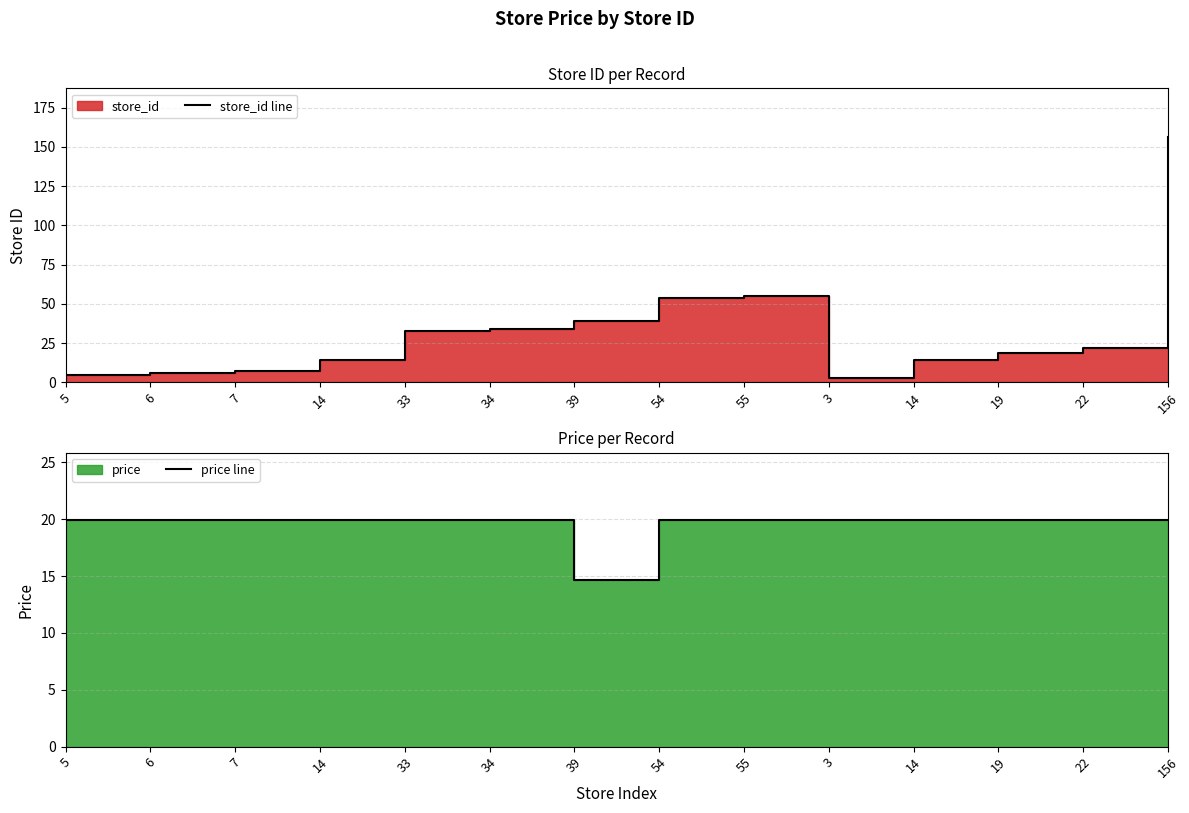

Reading right to left, list all the values displayed in this chart.

store_id line: 156.0	22.0	19.0	14.0	3.0	55.0	54.0	39.0	34.0	33.0	14.0	7.0	6.0	5.0
price line: 19.9	19.9	19.9	19.9	19.9	19.9	19.9	14.7	19.9	19.9	19.9	19.9	19.9	19.9